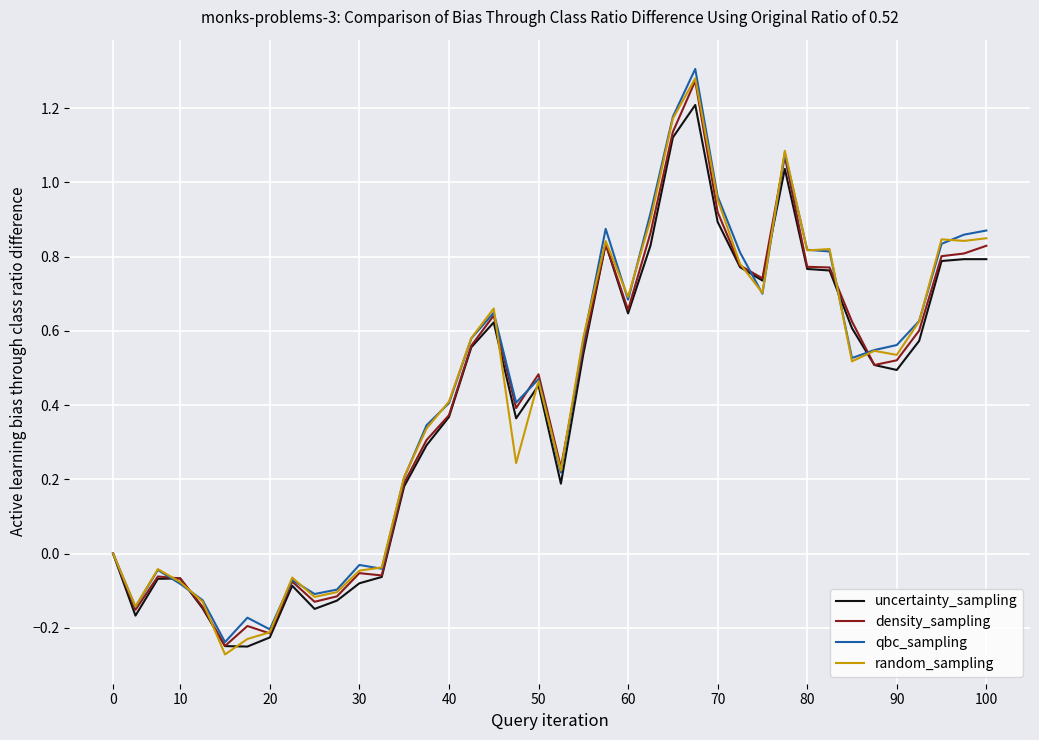

Which series has the largest range (max minus min)?

random_sampling